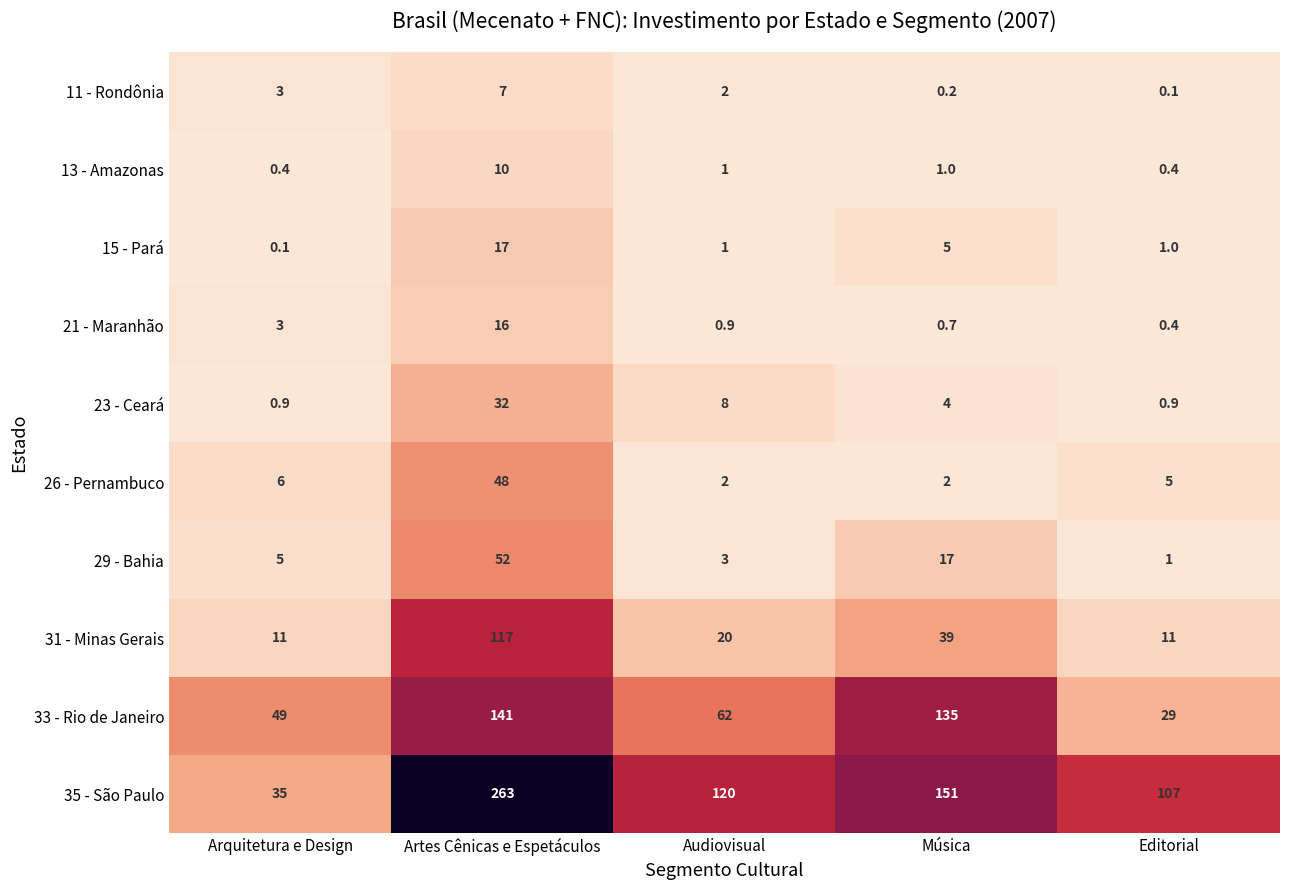

List the labels in order of 21 - Maranhão value, largest first.

Artes Cênicas e Espetáculos, Arquitetura e Design, Audiovisual, Música, Editorial